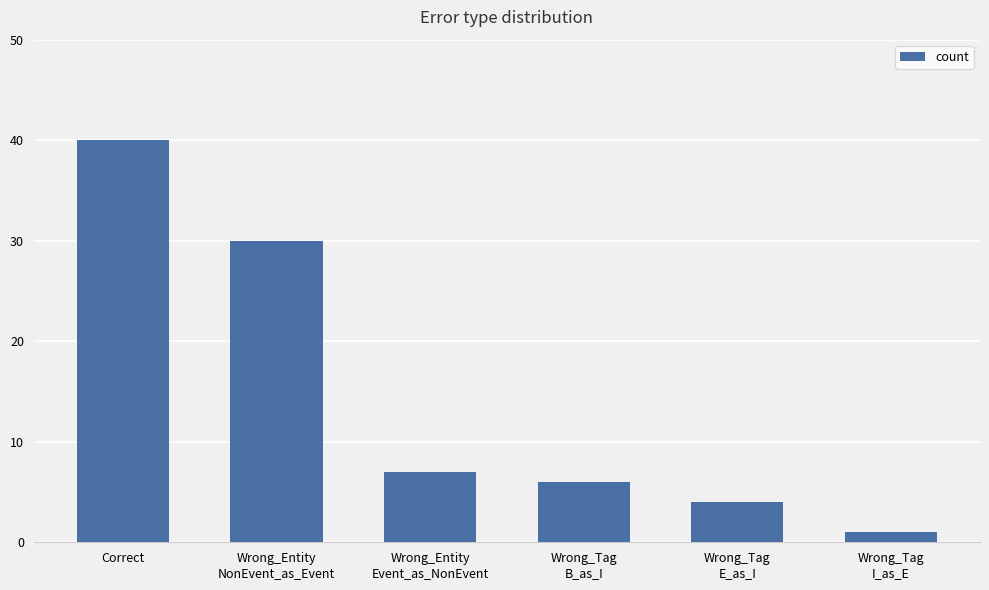

Approximately how many times larger is the value at Wrong_Tag
E_as_I compared to Correct?

0.1